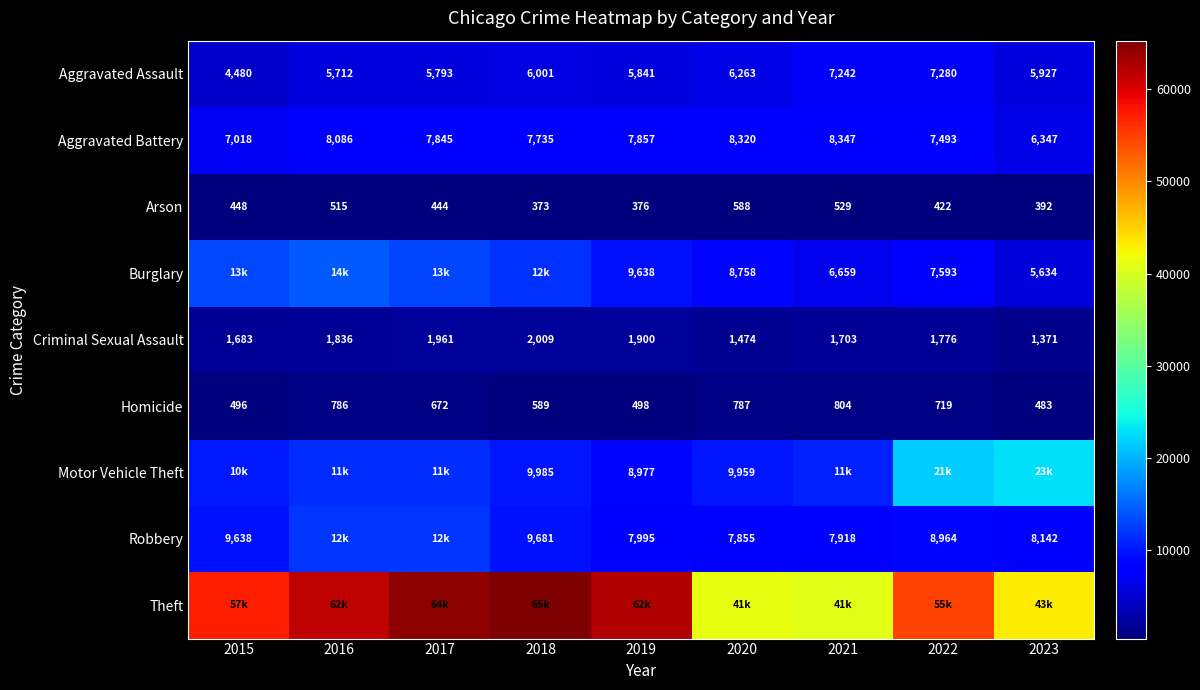

At which category is the sum across all series the highest?

2017